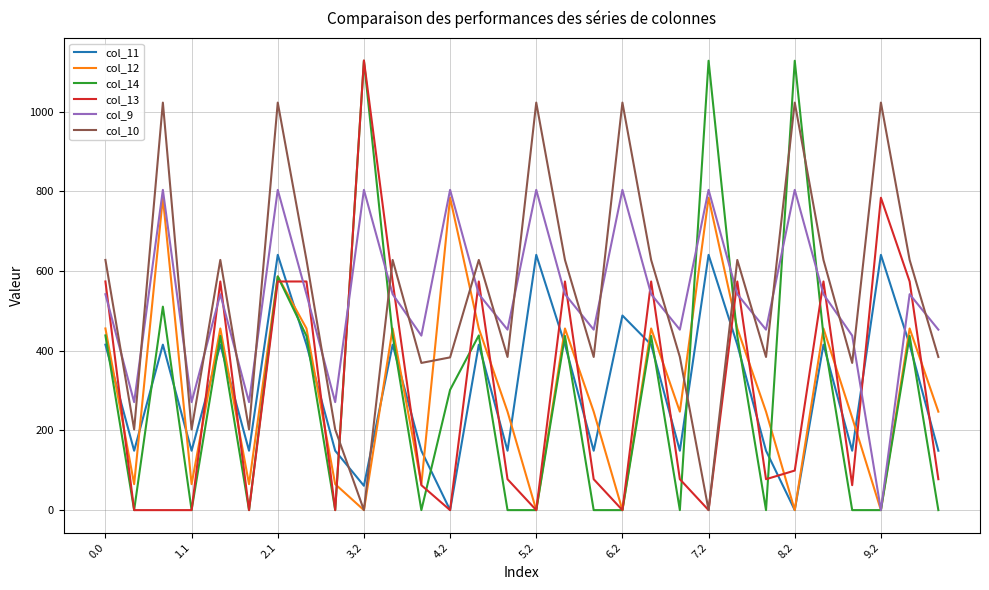

How many distinct data groups are displayed?

6